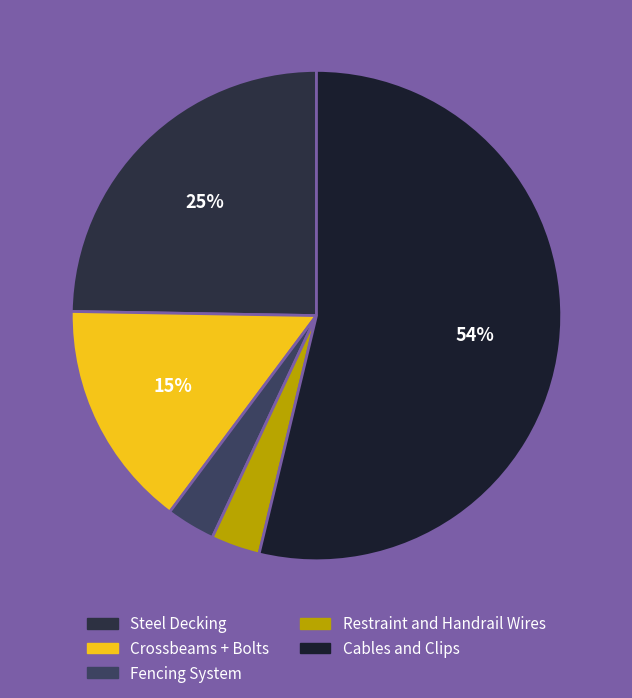

How many segments does this pie chart have?

5